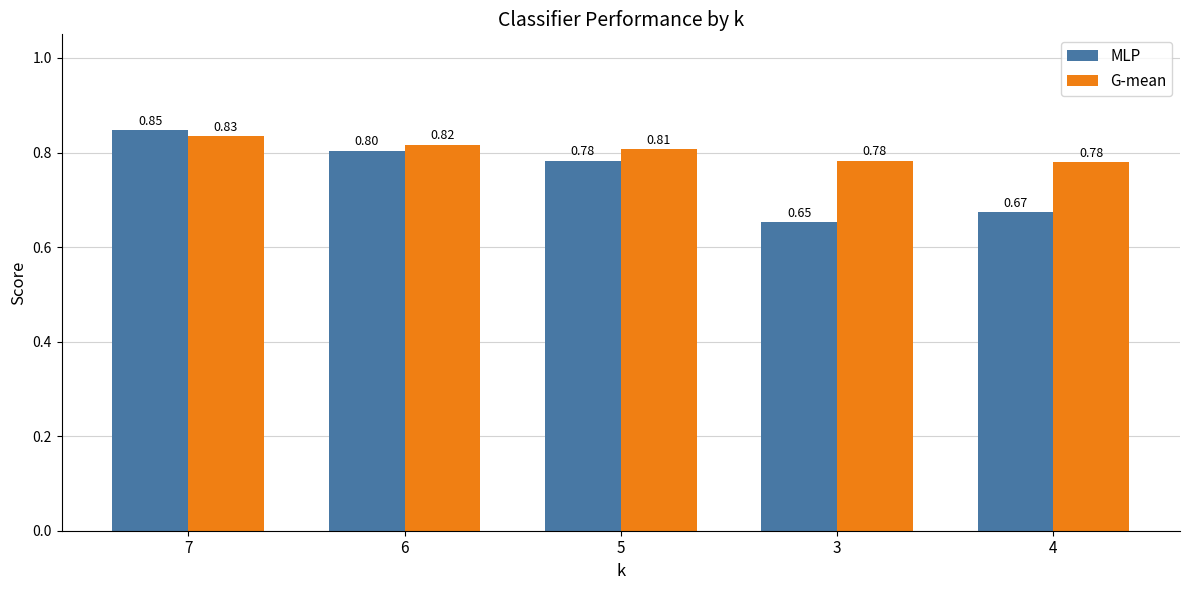

What is the value of the G-mean bar at the 1st from the left?

0.8